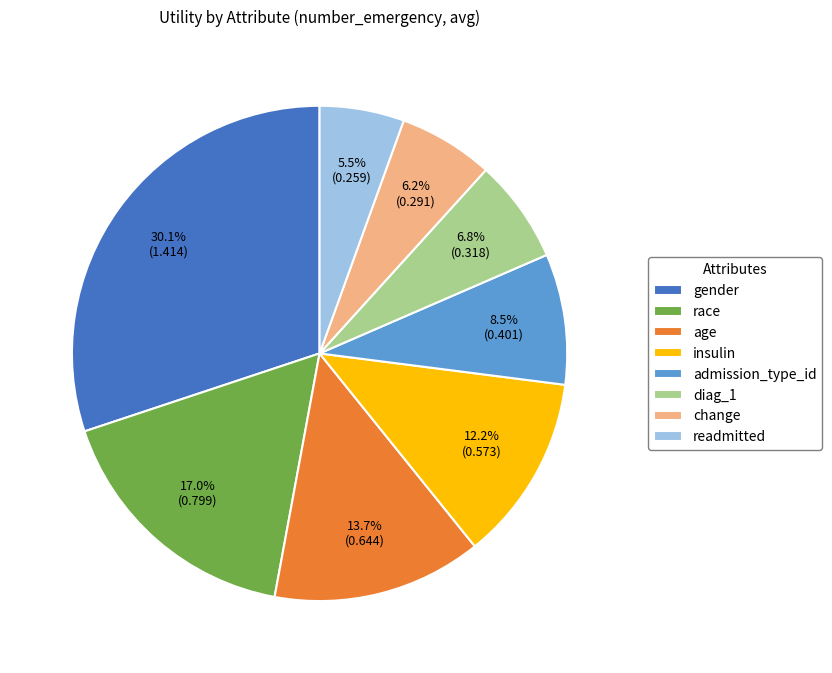

Rank the categories by value from highest to lowest.

gender, race, age, insulin, admission_type_id, diag_1, change, readmitted